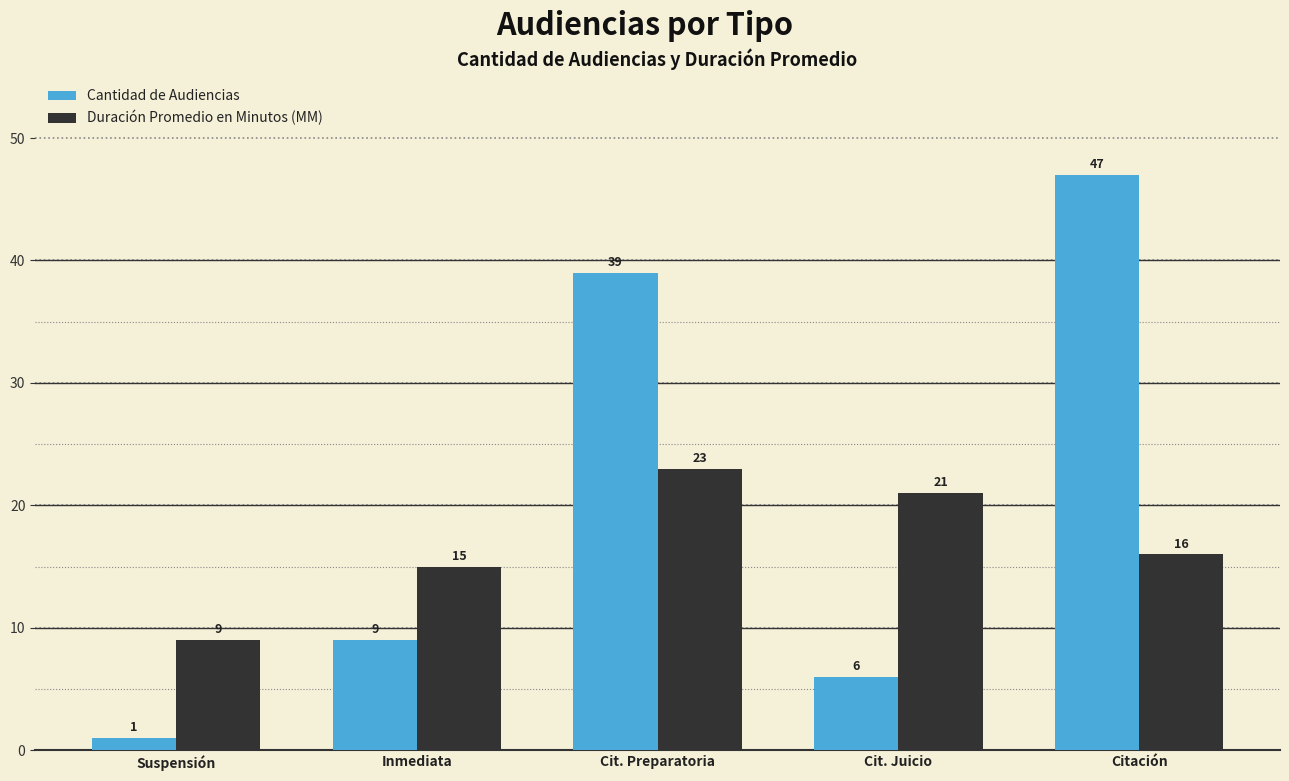

Reading left to right, extract all data points from this chart.

Cantidad de Audiencias: Suspensión=1	Inmediata=9	Cit. Preparatoria=39	Cit. Juicio=6	Citación=47
Duración Promedio en Minutos (MM): Suspensión=9	Inmediata=15	Cit. Preparatoria=23	Cit. Juicio=21	Citación=16